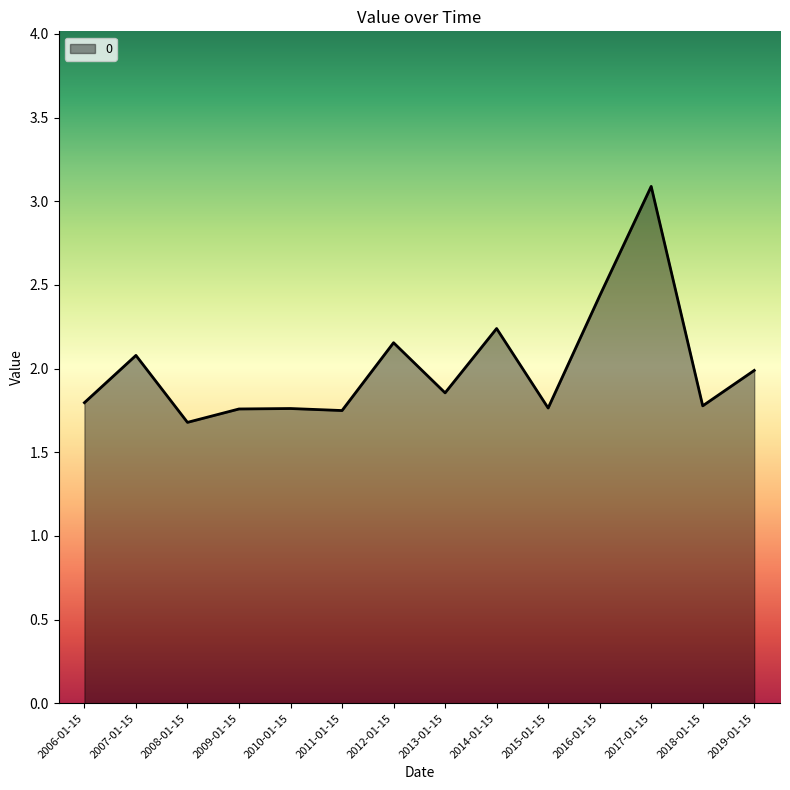

The chart shows a value of 2.9 at 2015-01-15. True or false?

False